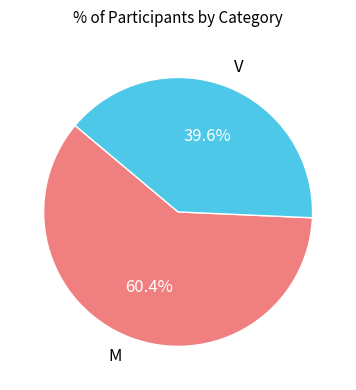

Approximately how many times larger is the value at M compared to V?

1.5